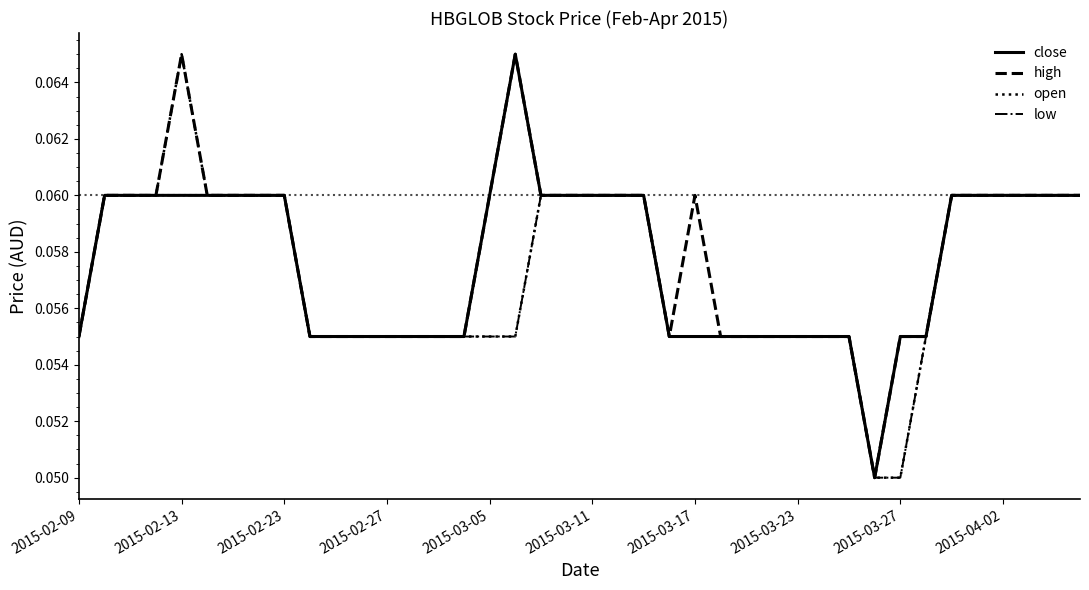

Is this an area chart (filled region under the line)?

No